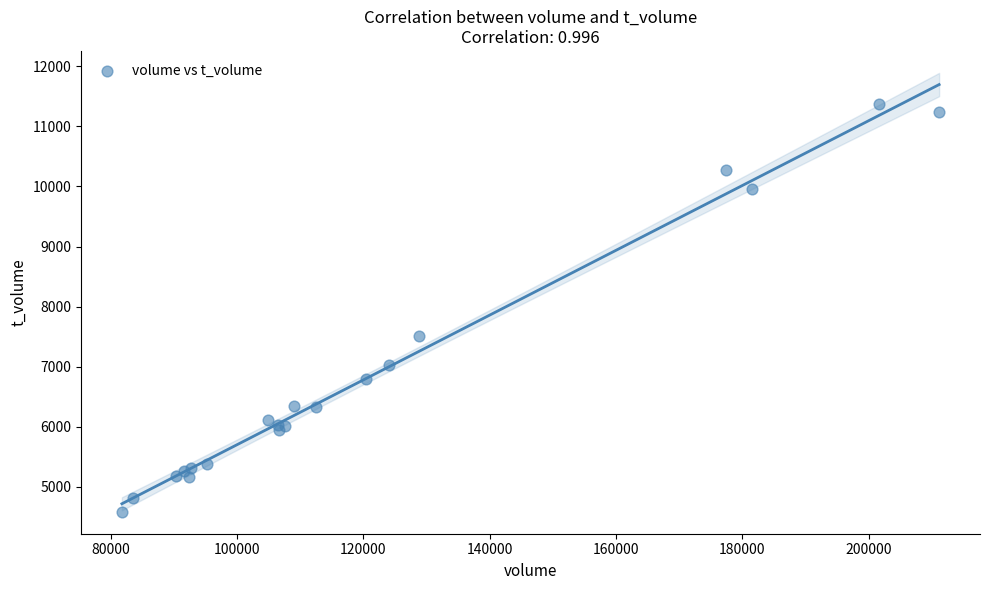

What Y value in the scatter plot is closest to 7977?

7519